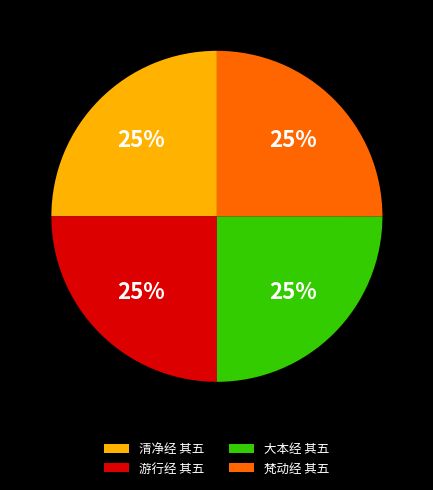

Is there a majority slice in this chart?

No